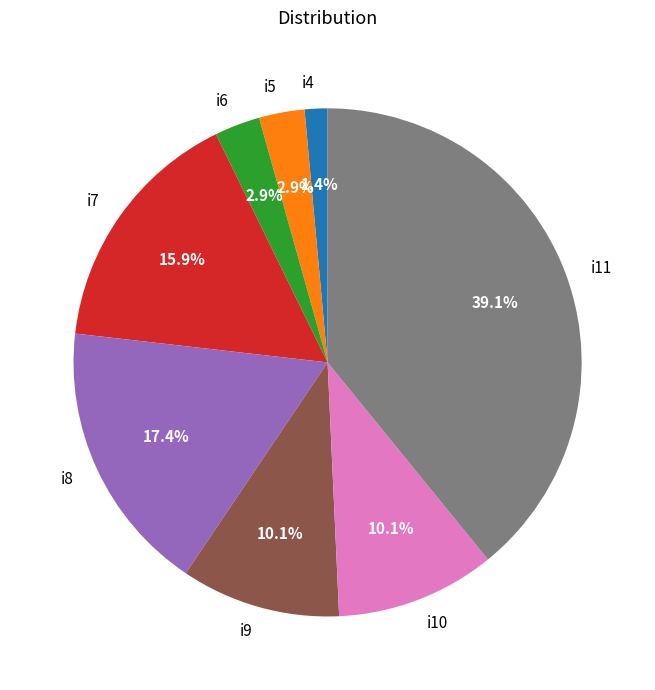

Count the number of slices in the pie.

8